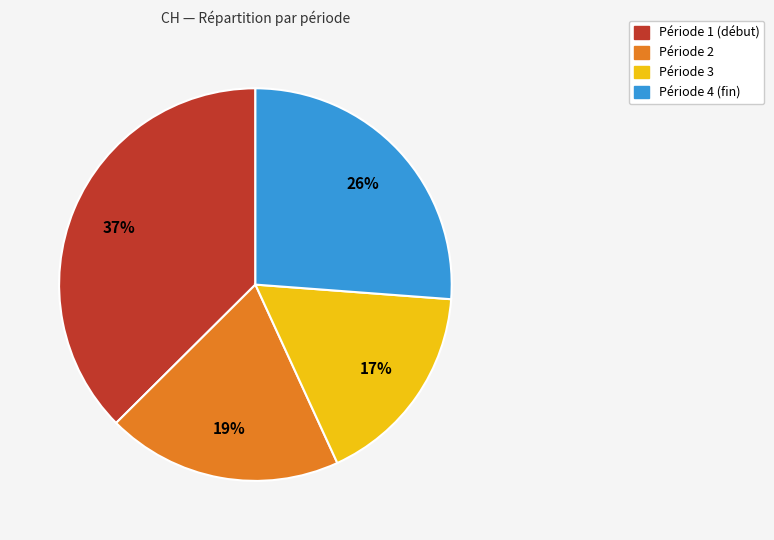

To the nearest percent, what is the difference between the largest and smallest slice percentages?

20%